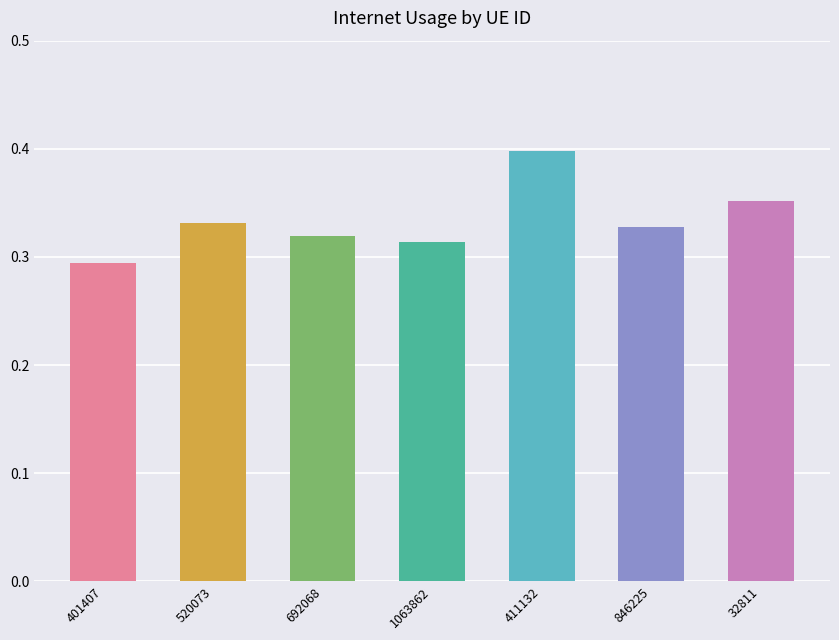

Which has a higher value, 1063862 or 411132?

411132